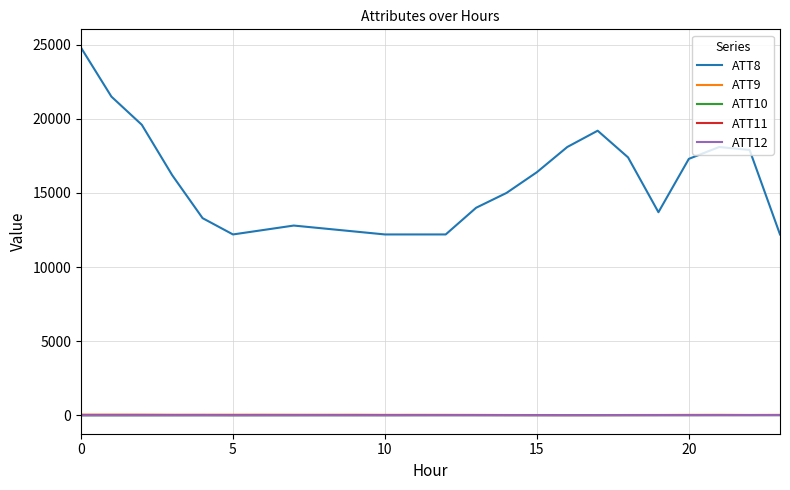

What is the greatest value displayed?

24800.0